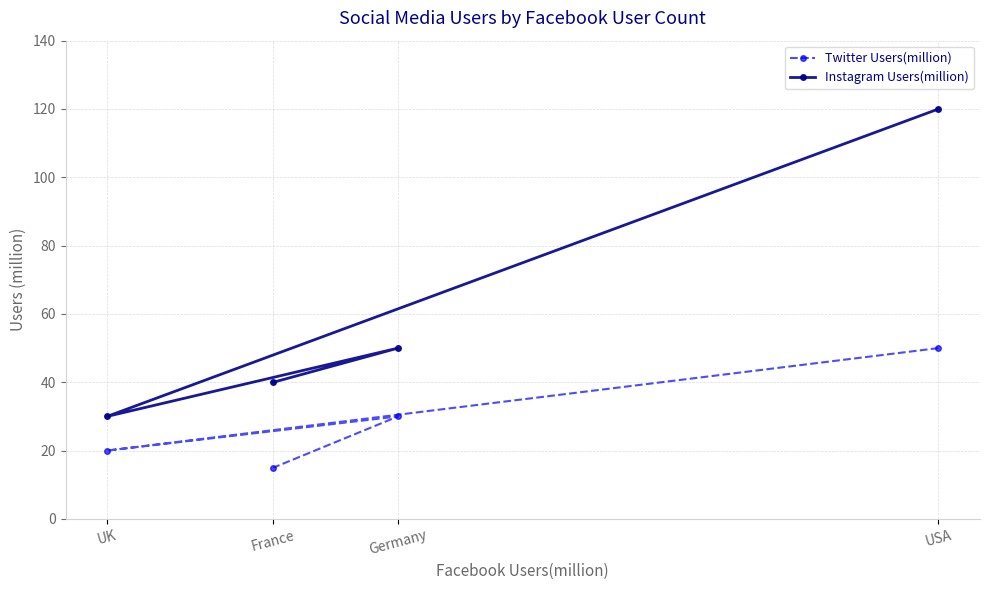

True or false: Instagram Users(million) and Twitter Users(million) intersect in this chart.

False